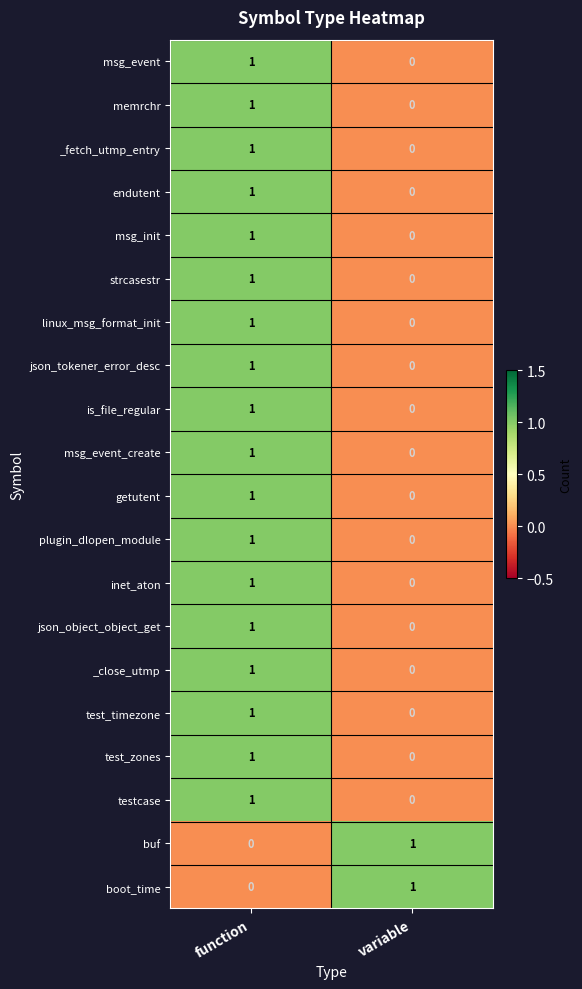

Rank the categories by is_file_regular value from lowest to highest.

variable, function